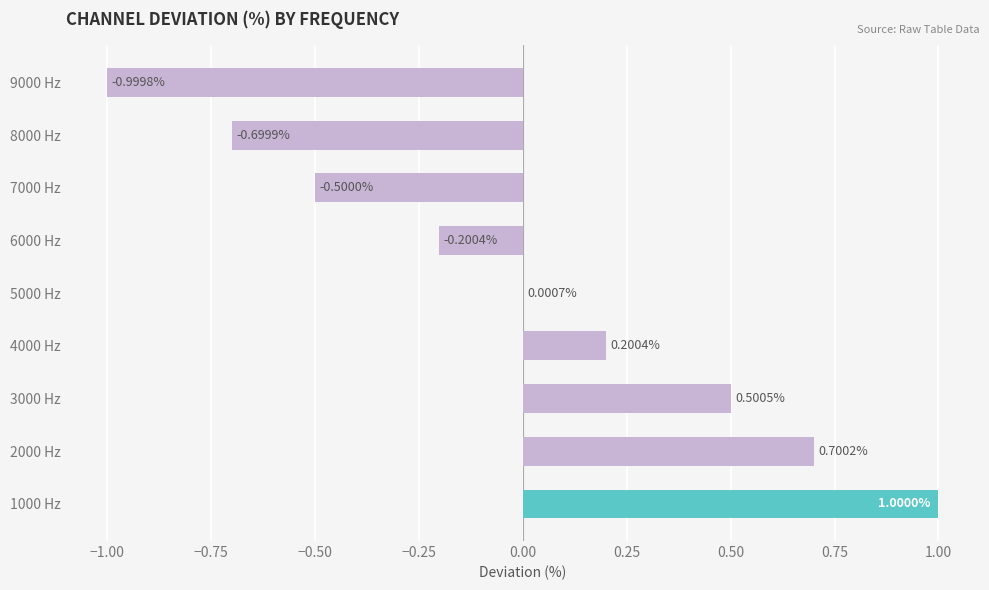

What is the sum of the values at 9000 Hz and 8000 Hz?

-1.7